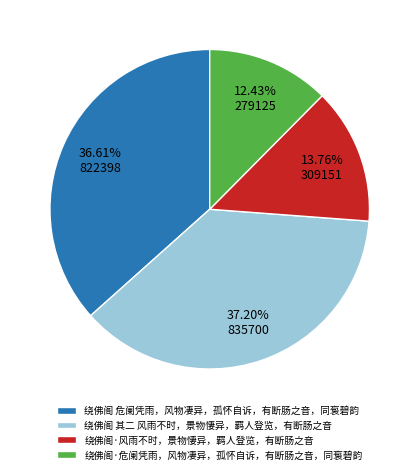

Does 绕佛阁 危阑凭雨，风物凄异，孤怀自诉，有断肠之音，同袌碧韵 represent more than half of the total?

No